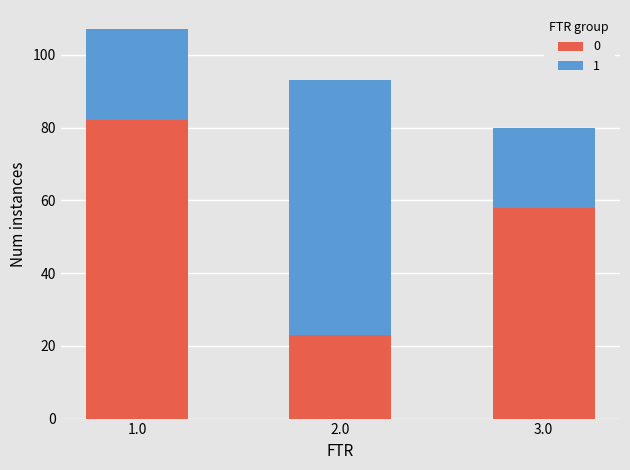

At which category is the sum across all series the highest?

1.0